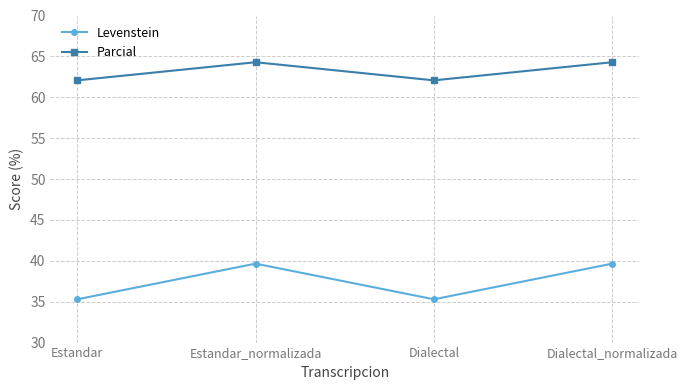

What is the maximum value shown in the chart?

64.3